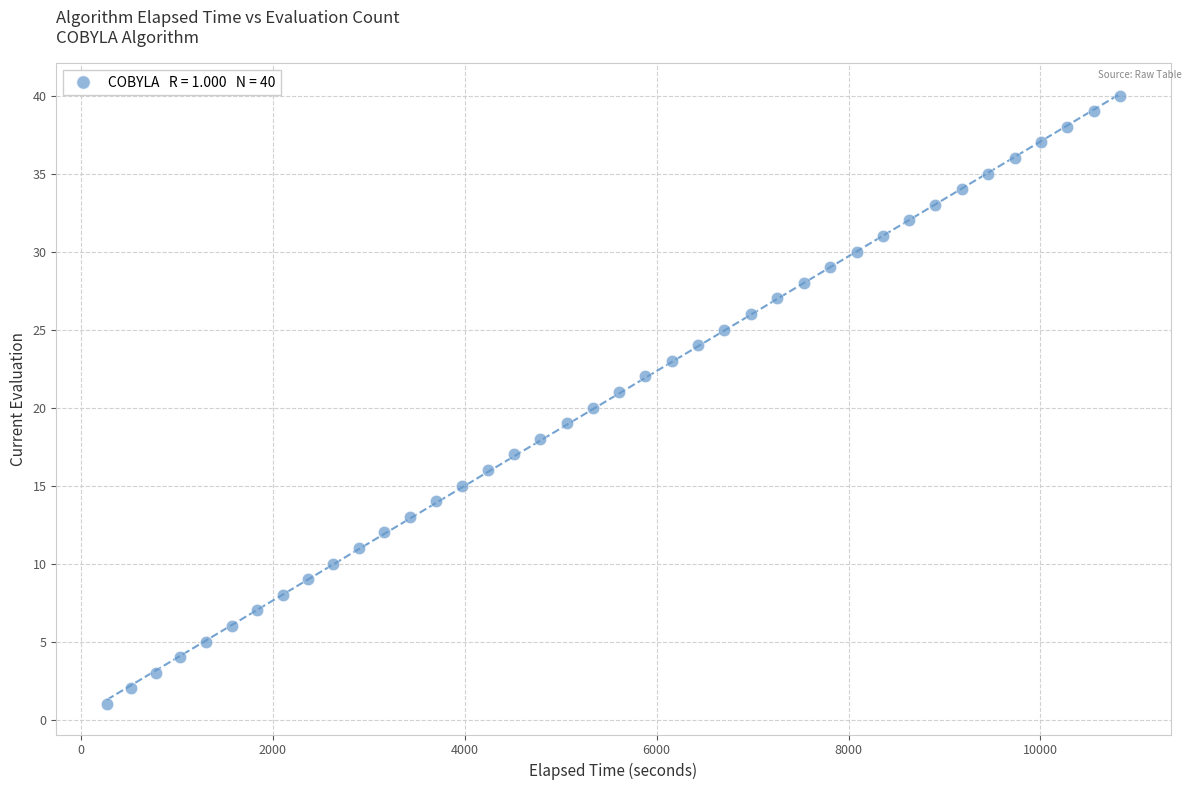

What is the range of Y values (max minus min)?

39